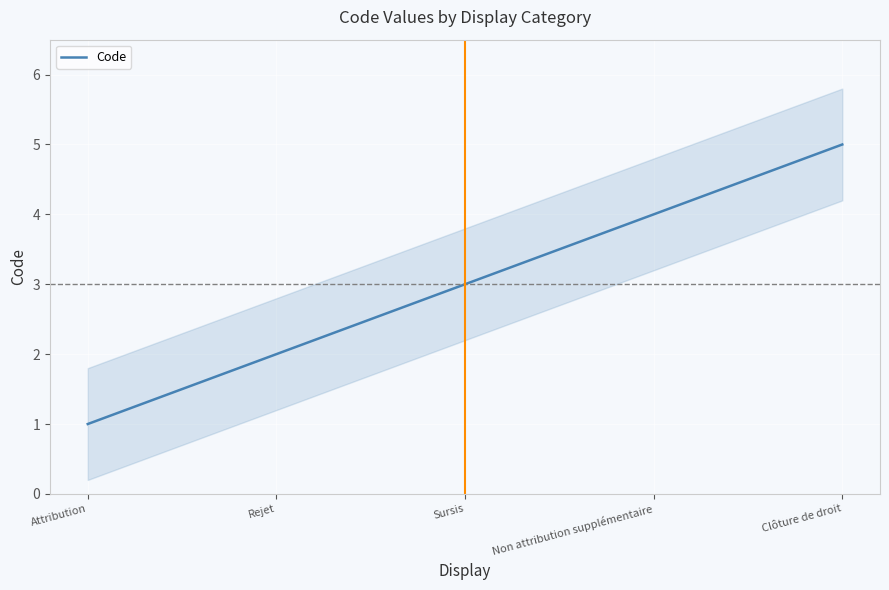

Approximately how many times larger is the value at Rejet compared to Non attribution supplémentaire?

0.5